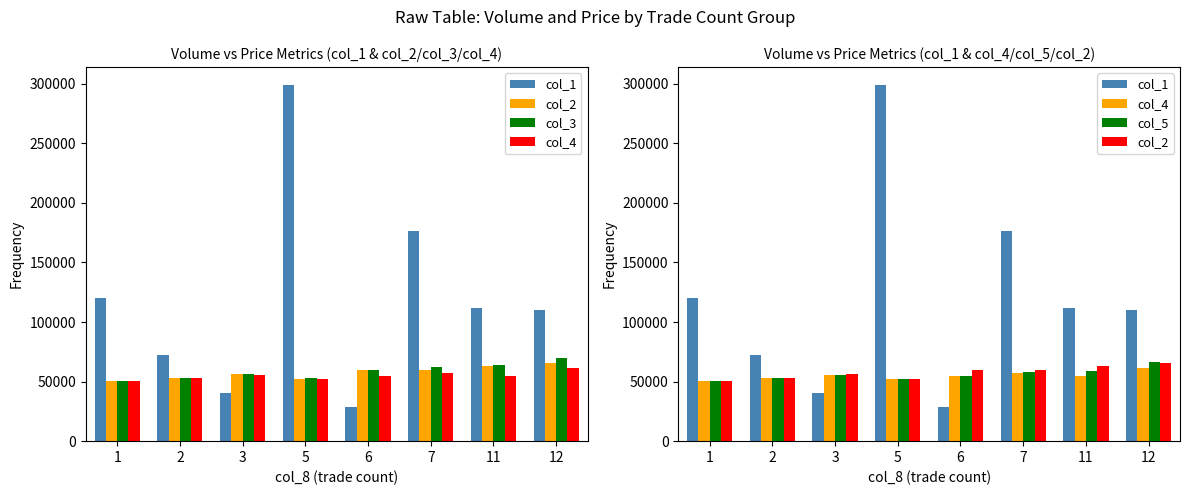

What is the sum of all col_3 values?

468208.3